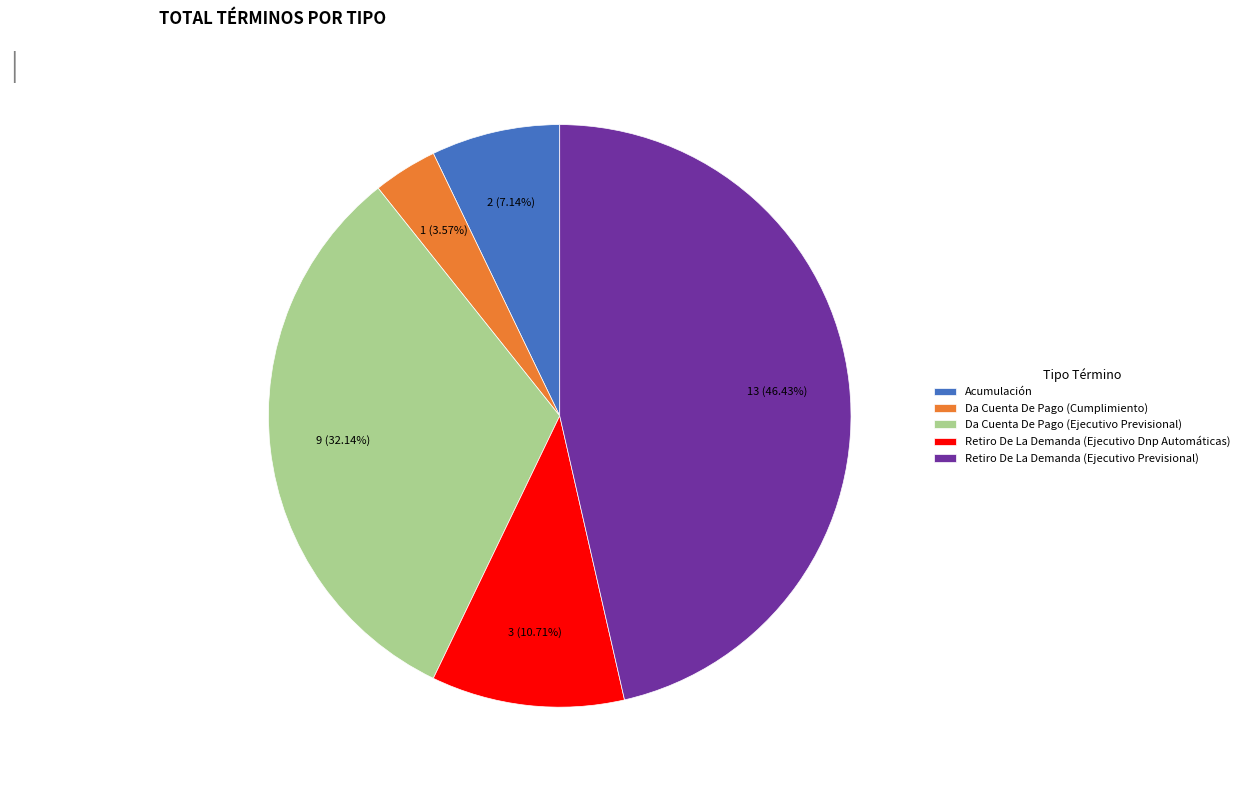

Which slice is the smallest?

Da Cuenta De Pago (Cumplimiento)